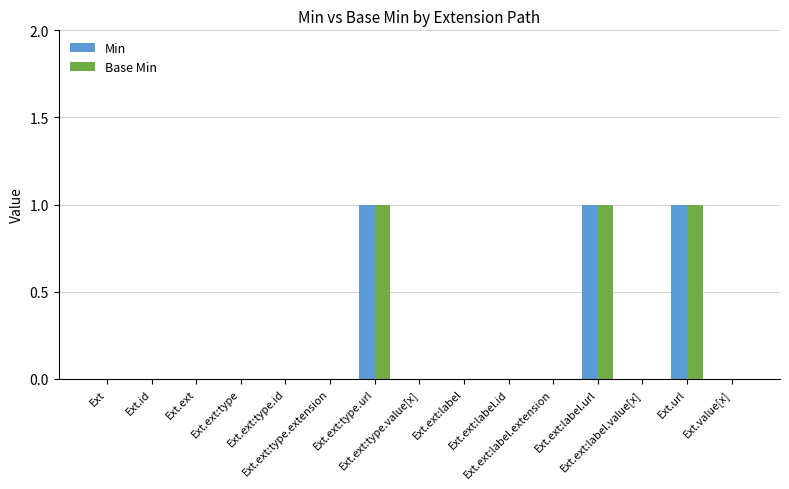

Reading right to left, transcribe all the data shown in this chart.

Min: Ext.value[x]=0	Ext.url=1	Ext.ext:label.value[x]=0	Ext.ext:label.url=1	Ext.ext:label.extension=0	Ext.ext:label.id=0	Ext.ext:label=0	Ext.ext:type.value[x]=0	Ext.ext:type.url=1	Ext.ext:type.extension=0	Ext.ext:type.id=0	Ext.ext:type=0	Ext.ext=0	Ext.id=0	Ext=0
Base Min: Ext.value[x]=0	Ext.url=1	Ext.ext:label.value[x]=0	Ext.ext:label.url=1	Ext.ext:label.extension=0	Ext.ext:label.id=0	Ext.ext:label=0	Ext.ext:type.value[x]=0	Ext.ext:type.url=1	Ext.ext:type.extension=0	Ext.ext:type.id=0	Ext.ext:type=0	Ext.ext=0	Ext.id=0	Ext=0